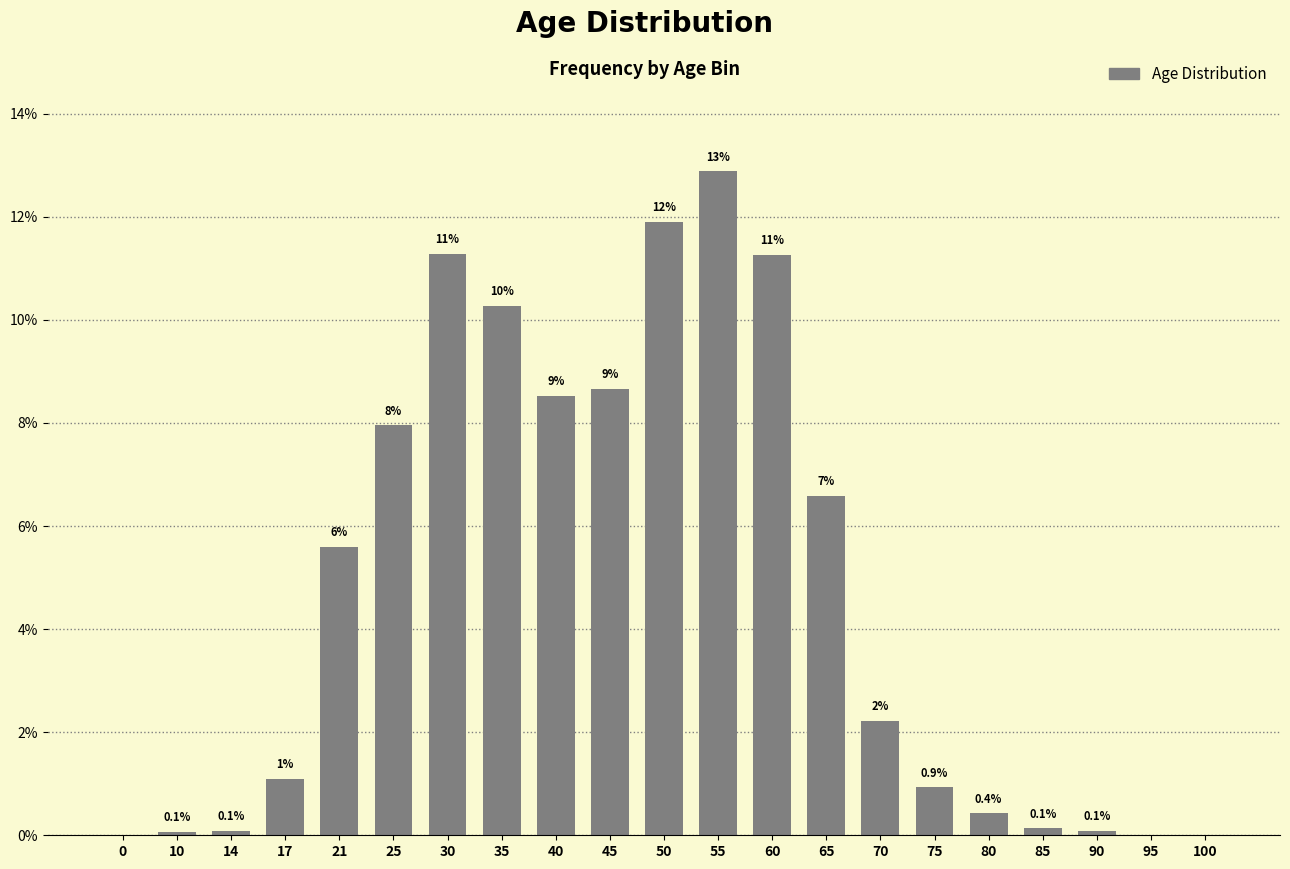

Are the bars horizontal?

No